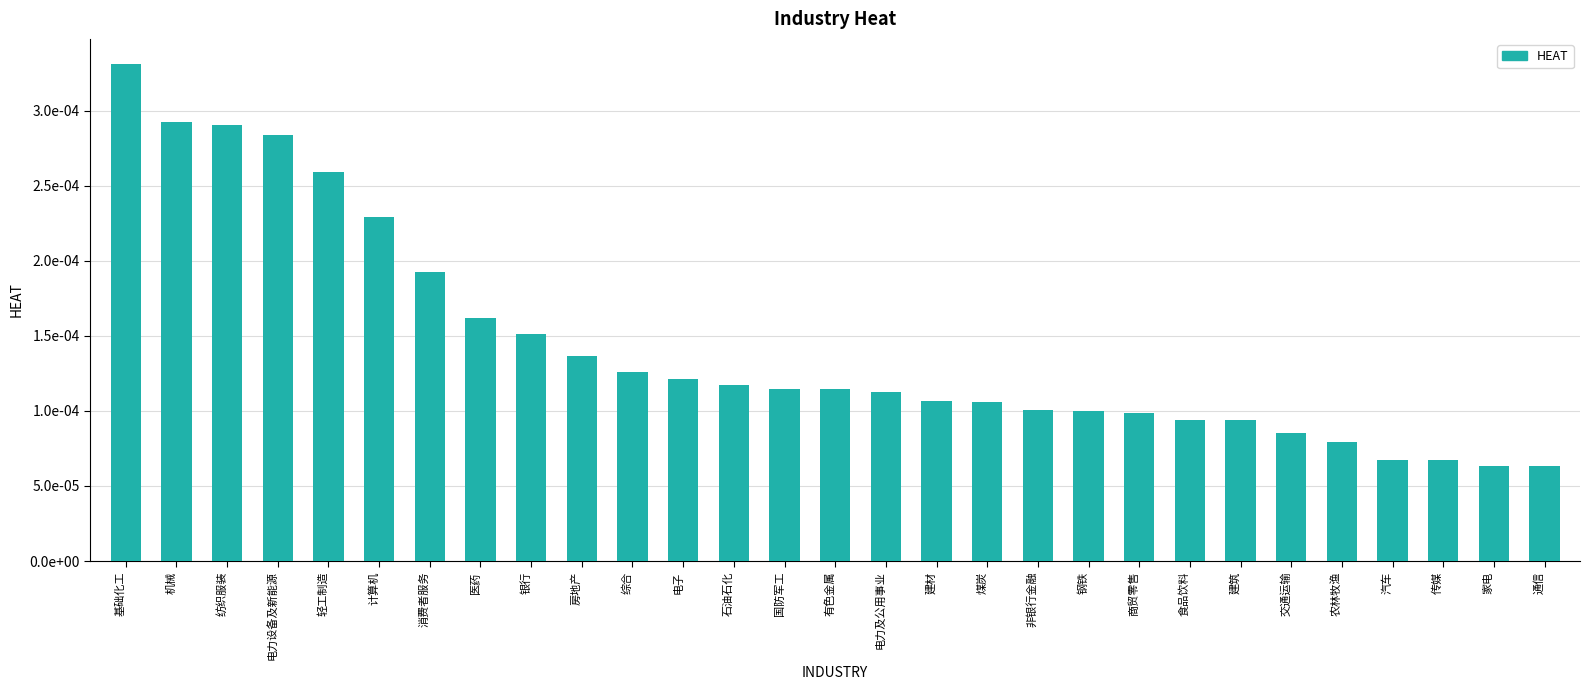

Are the bars horizontal?

No